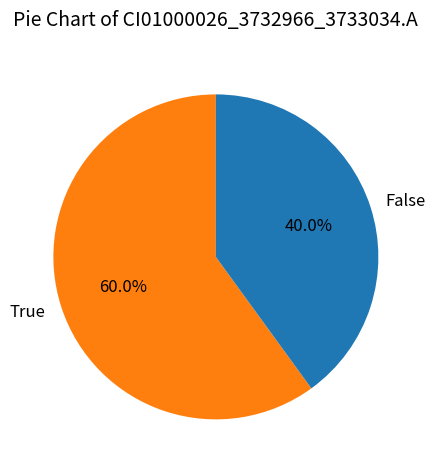

Rank the categories by value from highest to lowest.

True, False